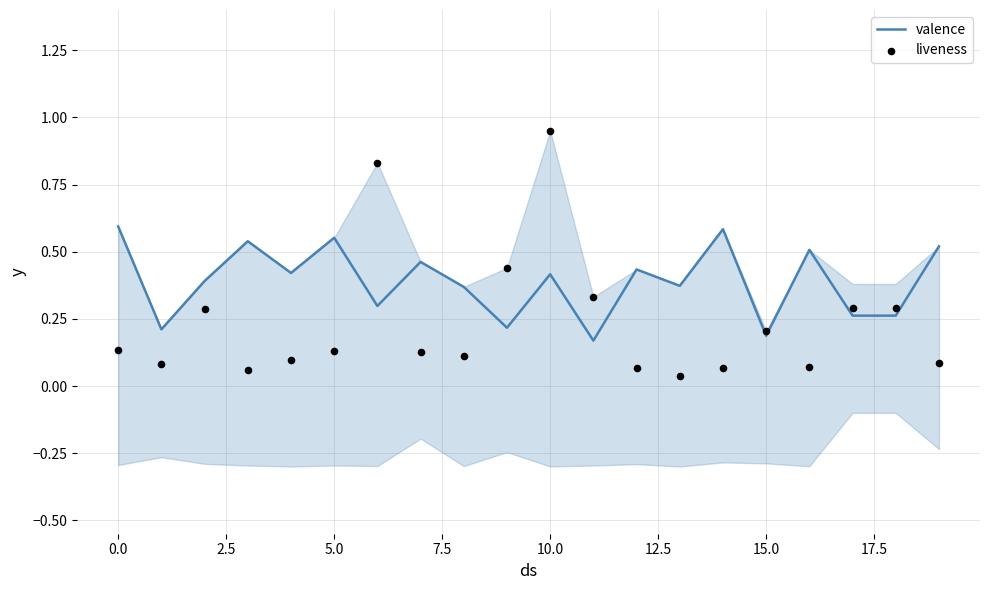

At which category is the sum across all series the highest?

10